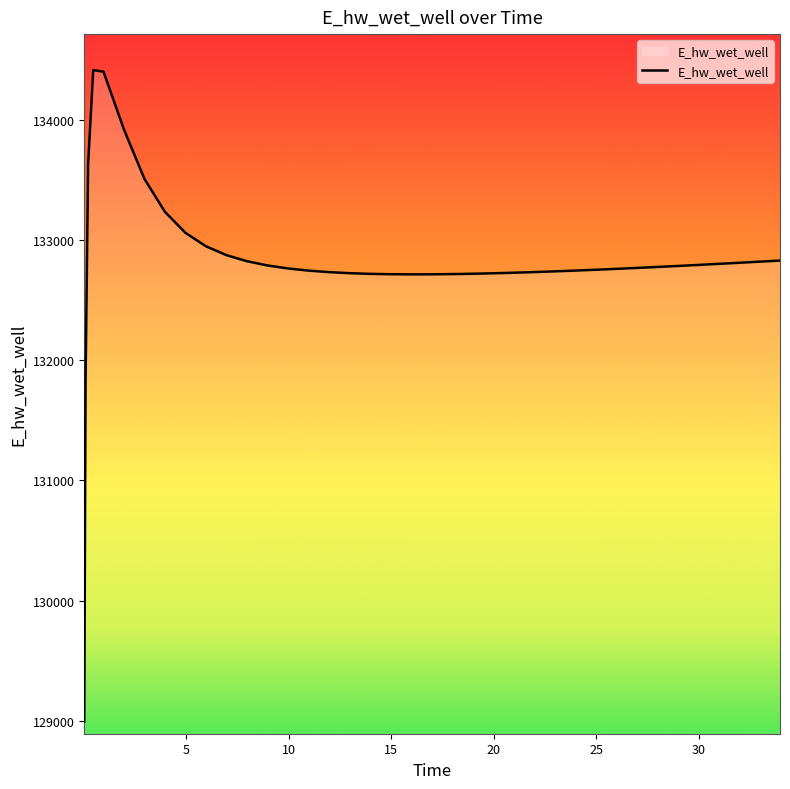

What is the difference between the maximum and minimum values?

5424.4